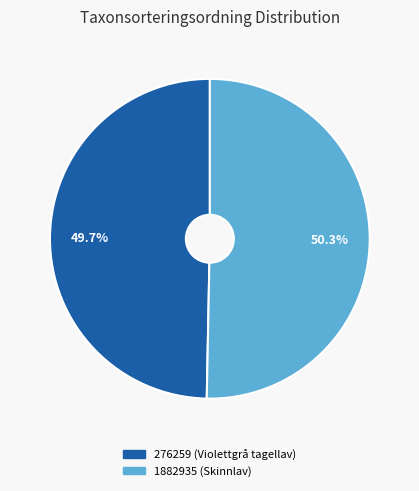

Which slice is the largest?

1882935 (Skinnlav)